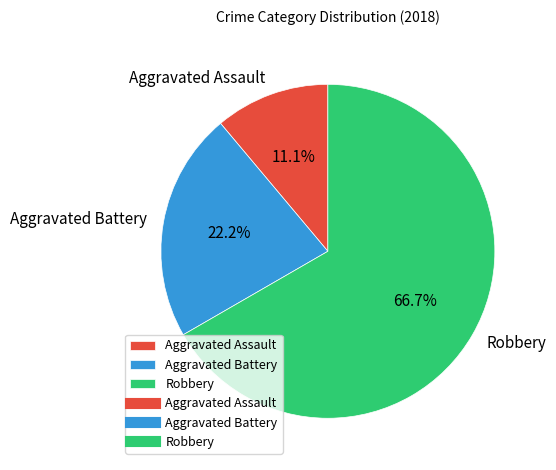

To the nearest percent, what is the combined percentage of Robbery and Aggravated Assault?

78%